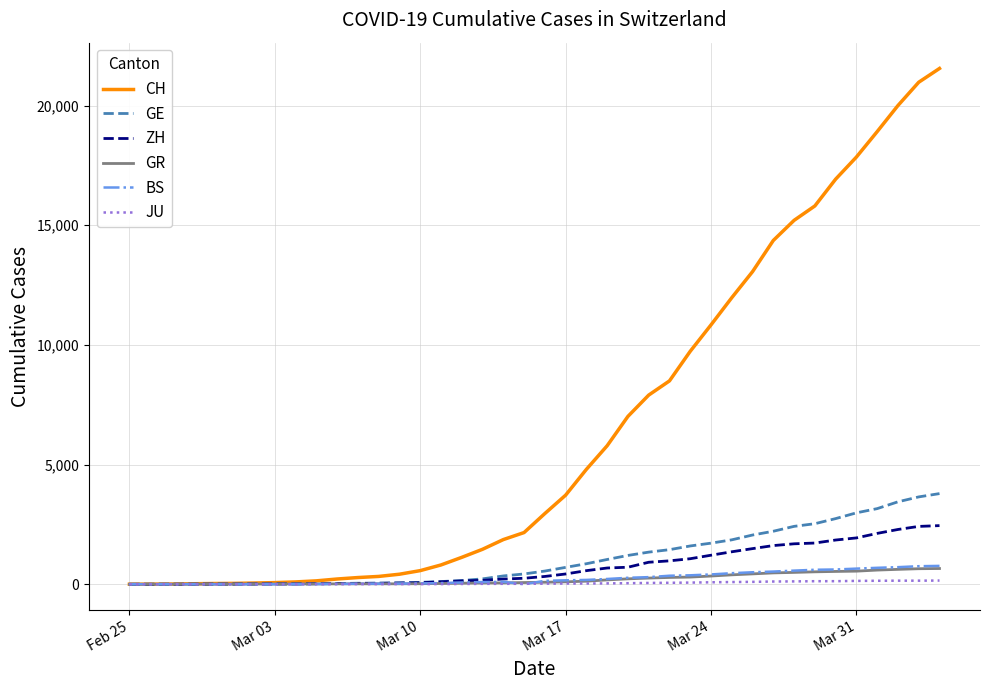

What is the maximum value for CH?

21554